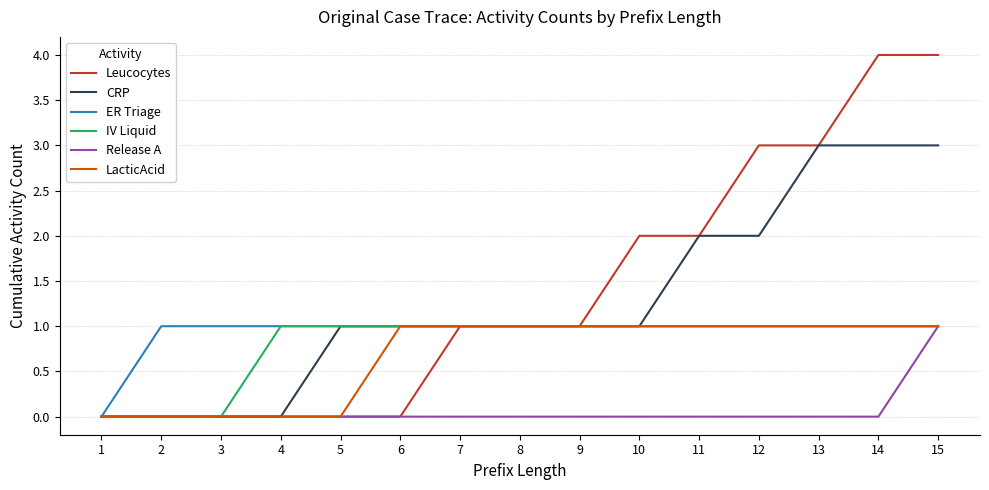

Which series has the largest range (max minus min)?

Leucocytes